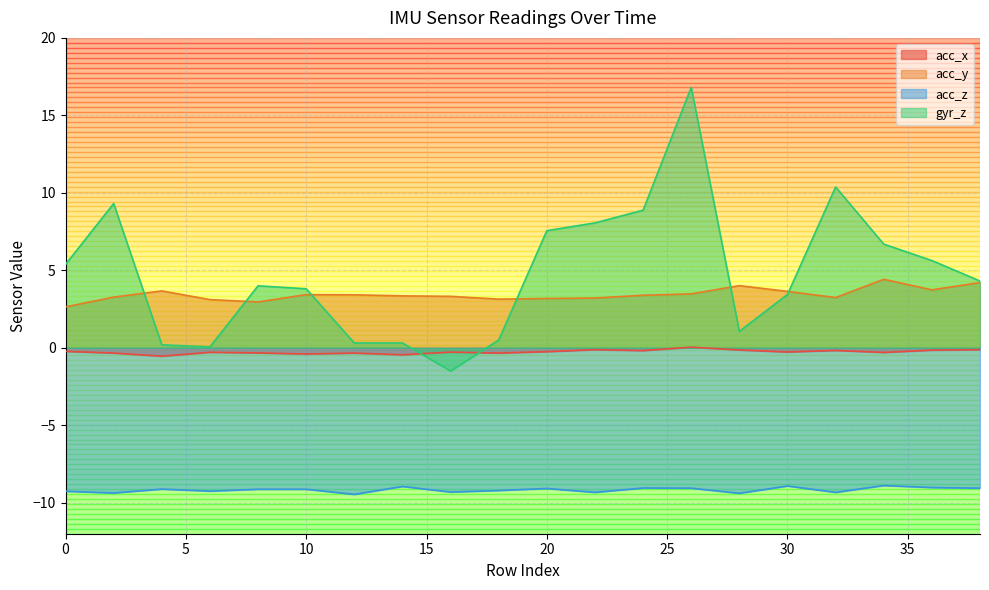

The value of gyr_z at 20 is 7.6. True or false?

True